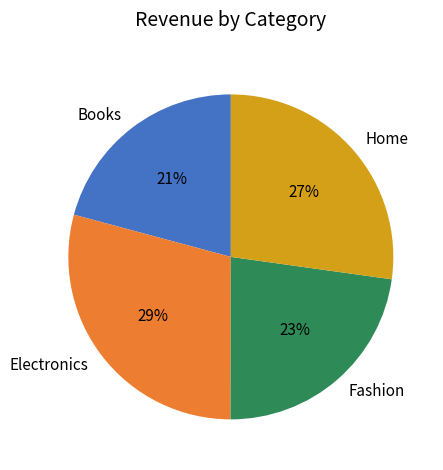

Is Books the majority of the pie?

No